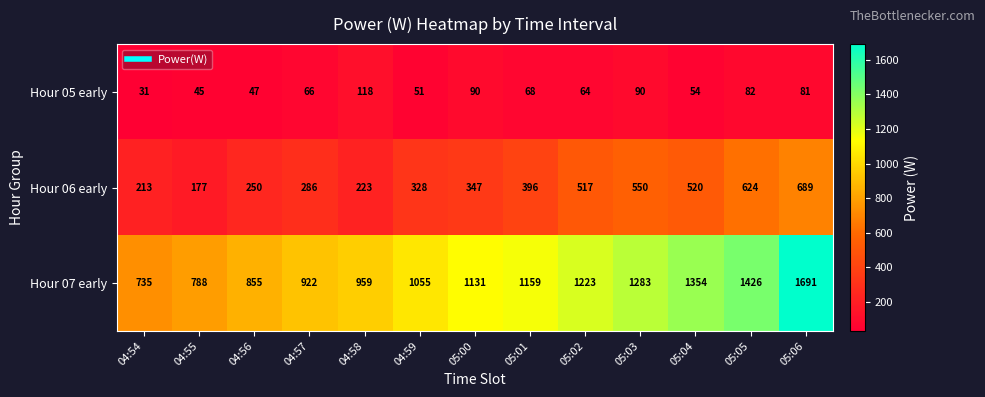

Rank the series at 05:01 from lowest to highest value.

Hour 05 early, Hour 06 early, Hour 07 early